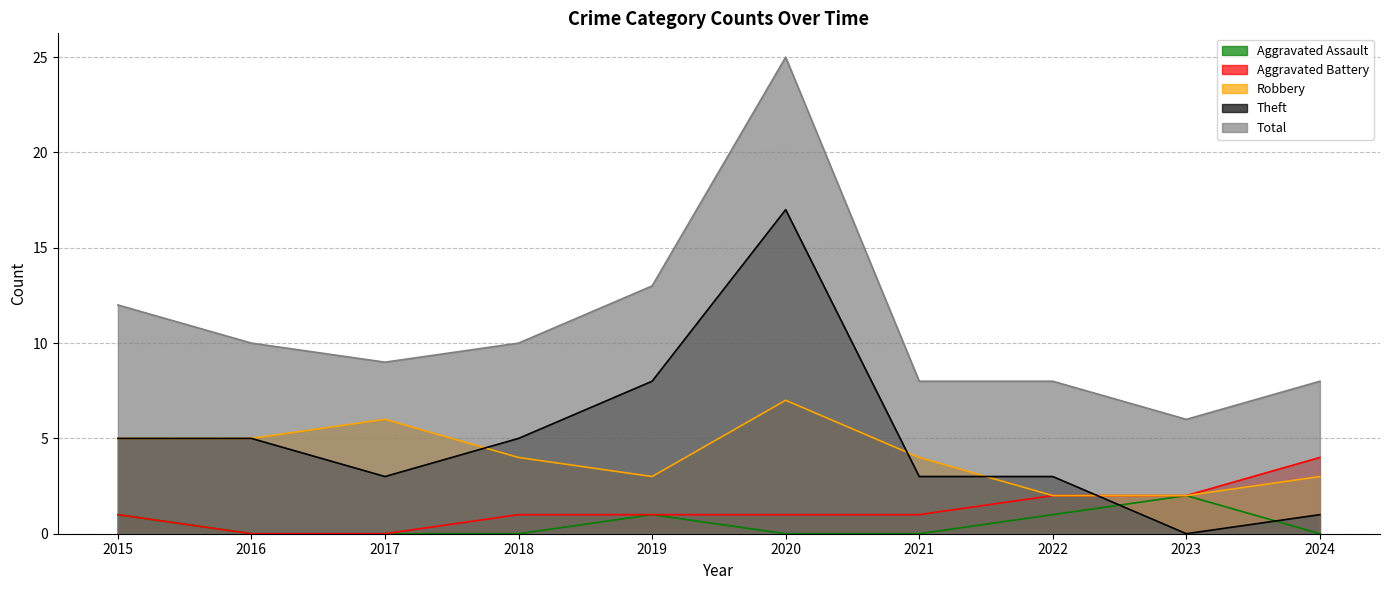

How many lines are shown in the chart?

5